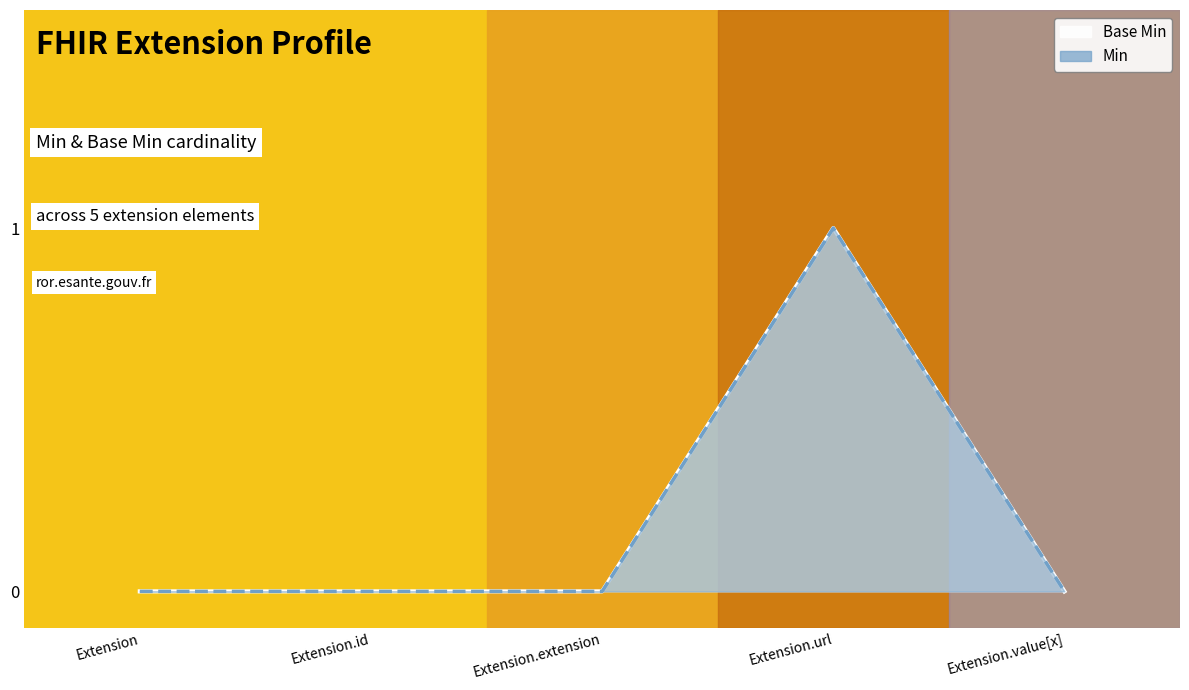

List the series in order of their peak value, lowest first.

Base Min, Min